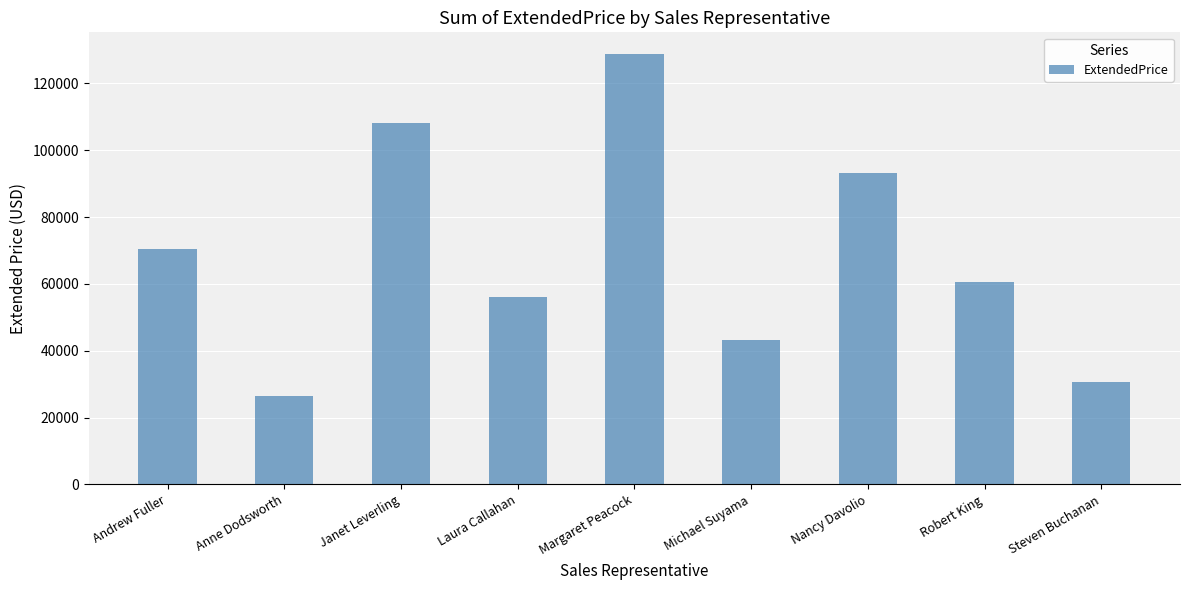

What is the difference between the maximum and second lowest values?

98093.3